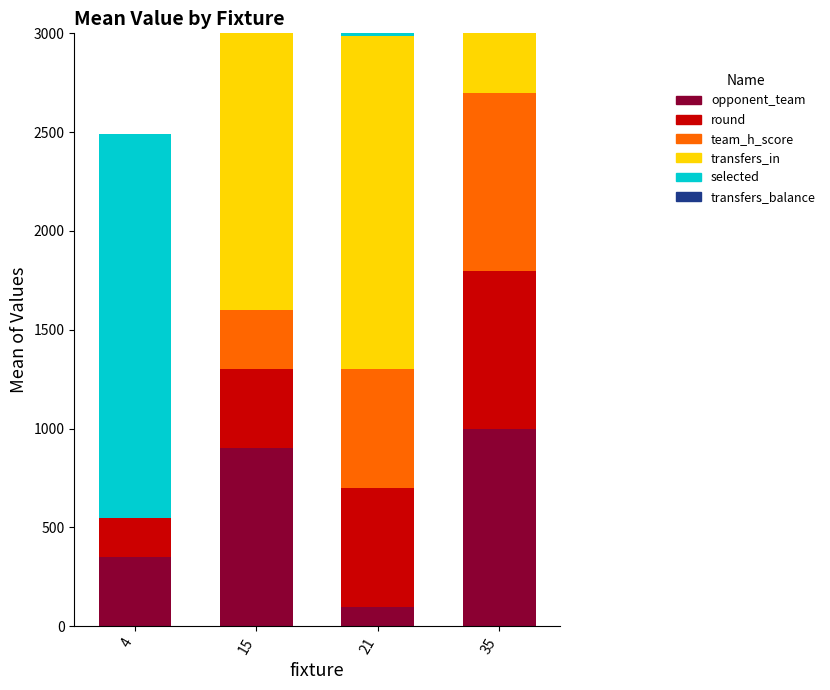

The value of round at 4 is 200.0. True or false?

True